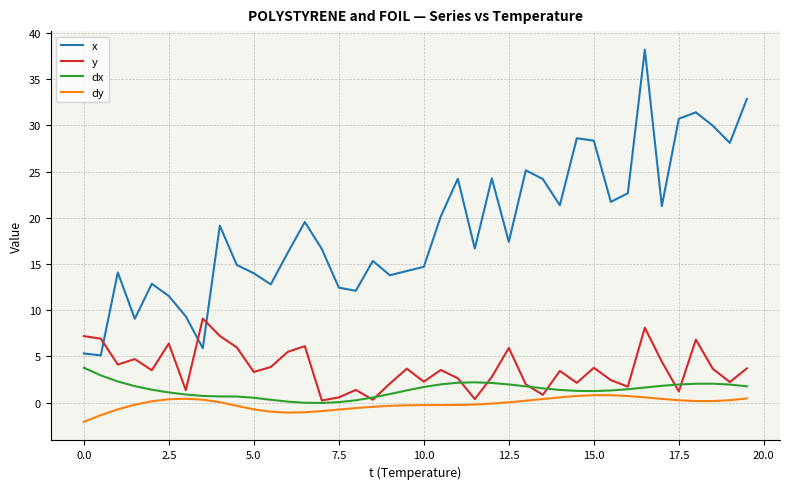

Which series has the largest range (max minus min)?

x